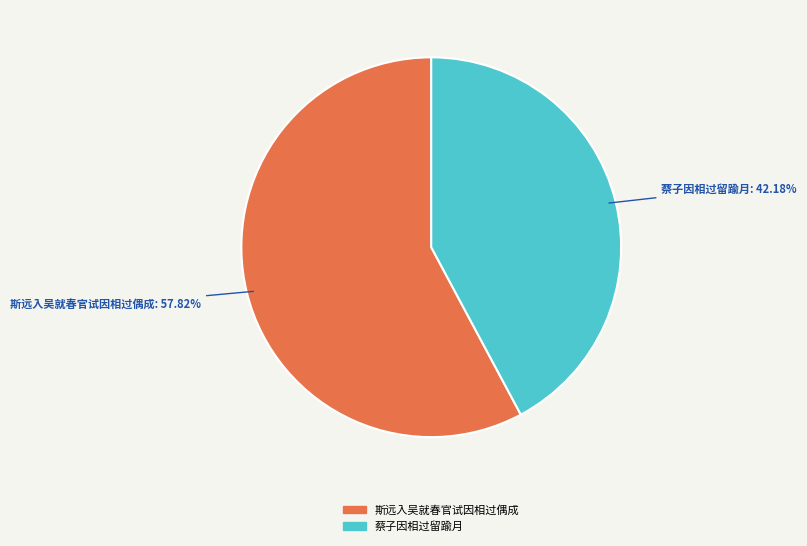

Is there any slice that represents more than half of the pie?

Yes